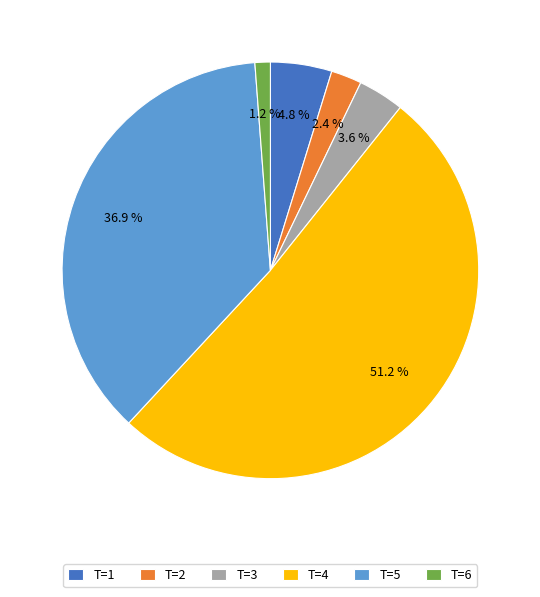

How many segments does this pie chart have?

6